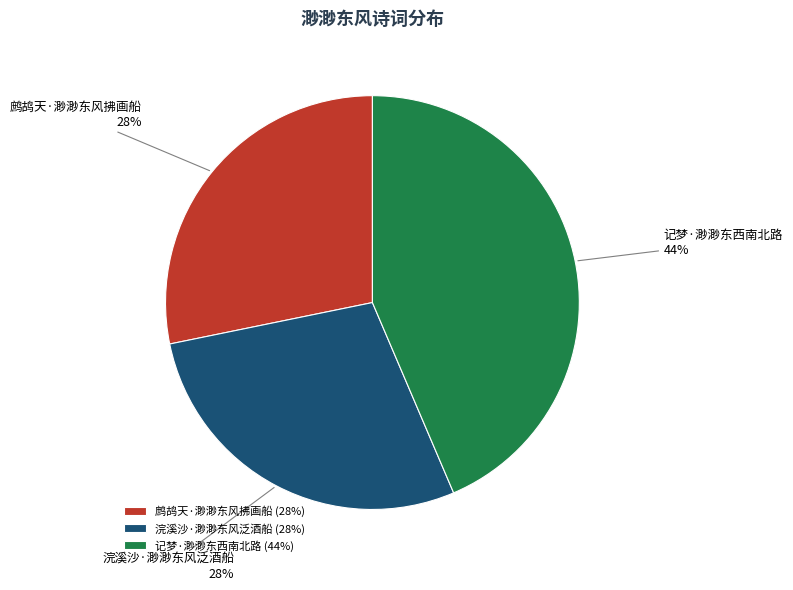

To the nearest percent, what portion does 浣溪沙·渺渺东风泛酒船 represent?

28%